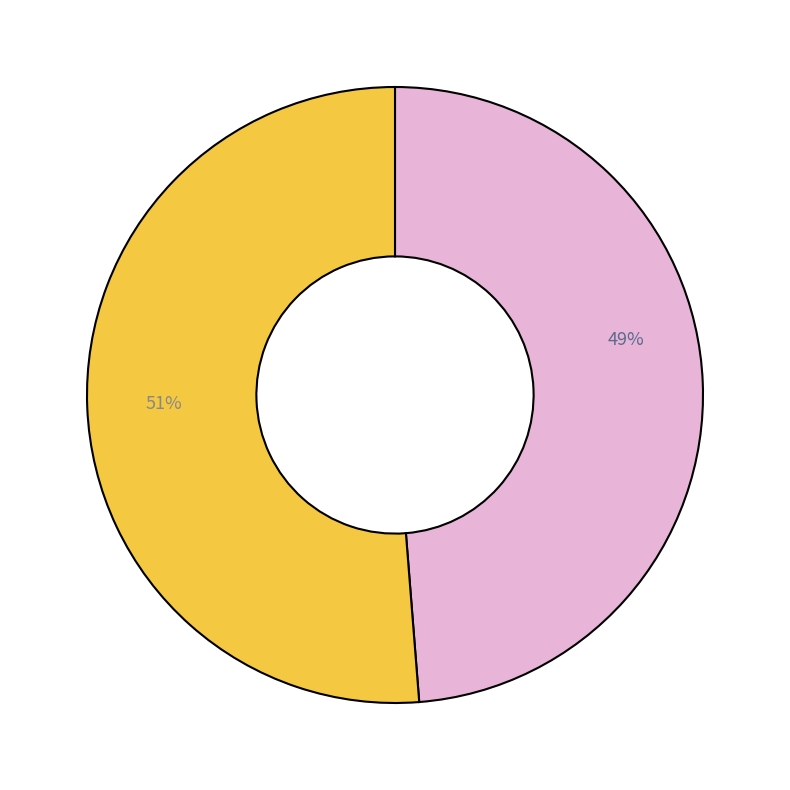

Does any single category account for the majority?

Yes